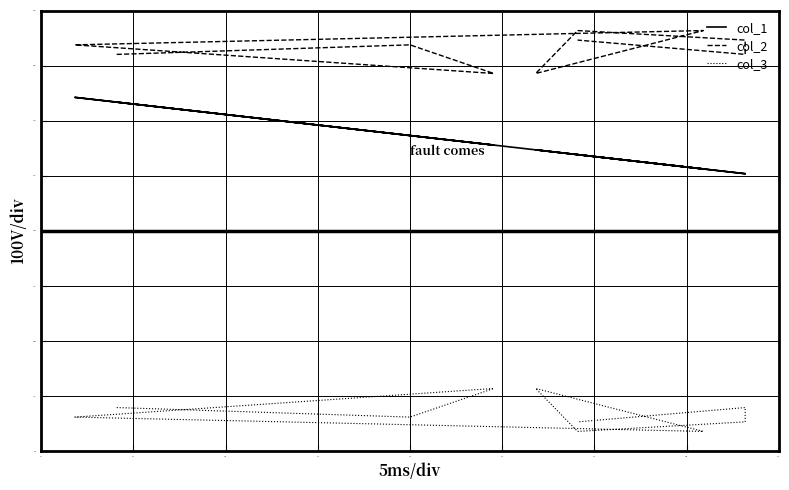

What are all the series names shown in the legend?

col_1, col_2, col_3